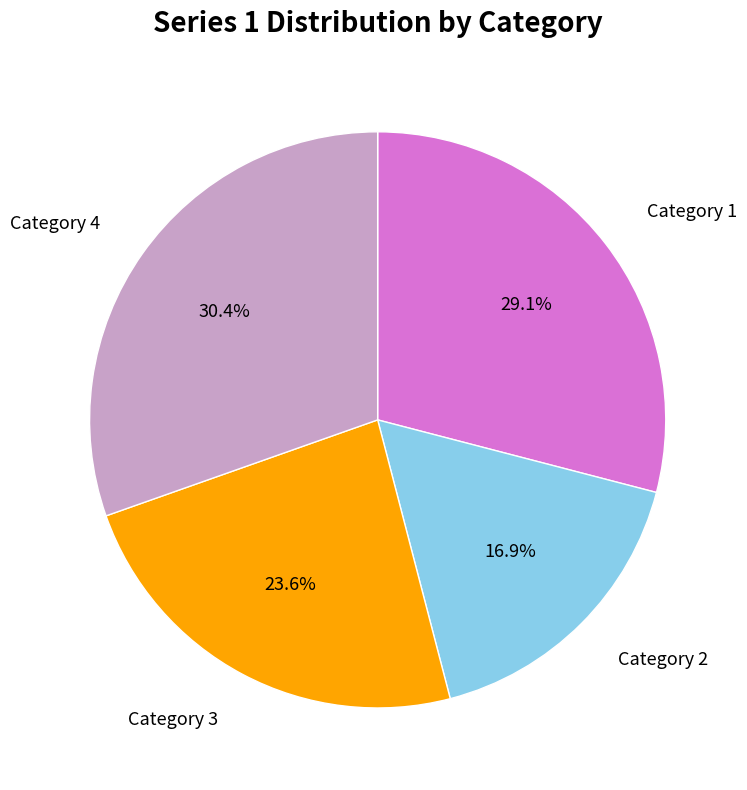

To the nearest percent, what is the difference between the Category 1 and Category 2 slice percentages?

12%